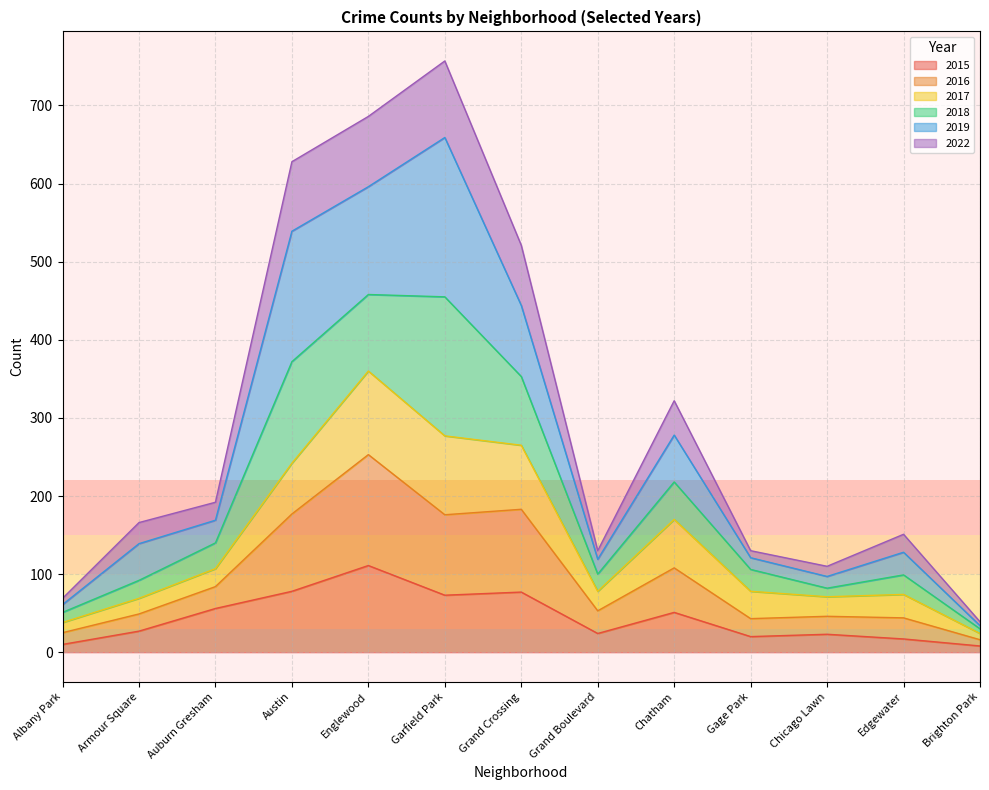

The value of 2015 at Englewood is 37. True or false?

False